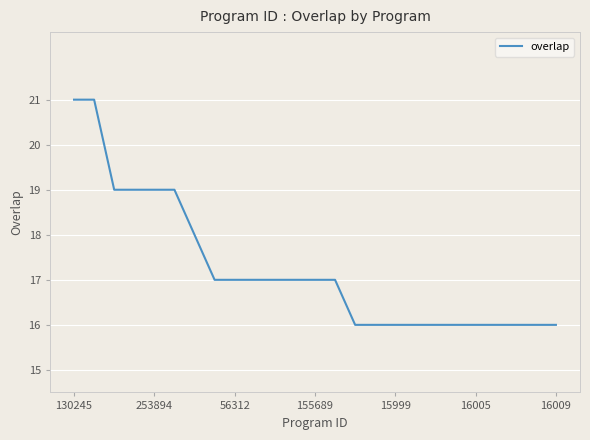

What is the difference between the maximum and second lowest values?

5